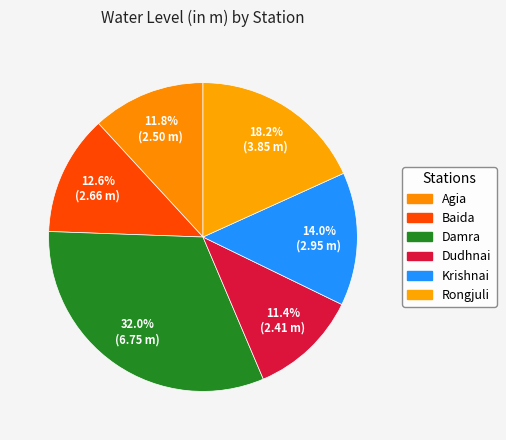

How many slices are in this pie chart?

6